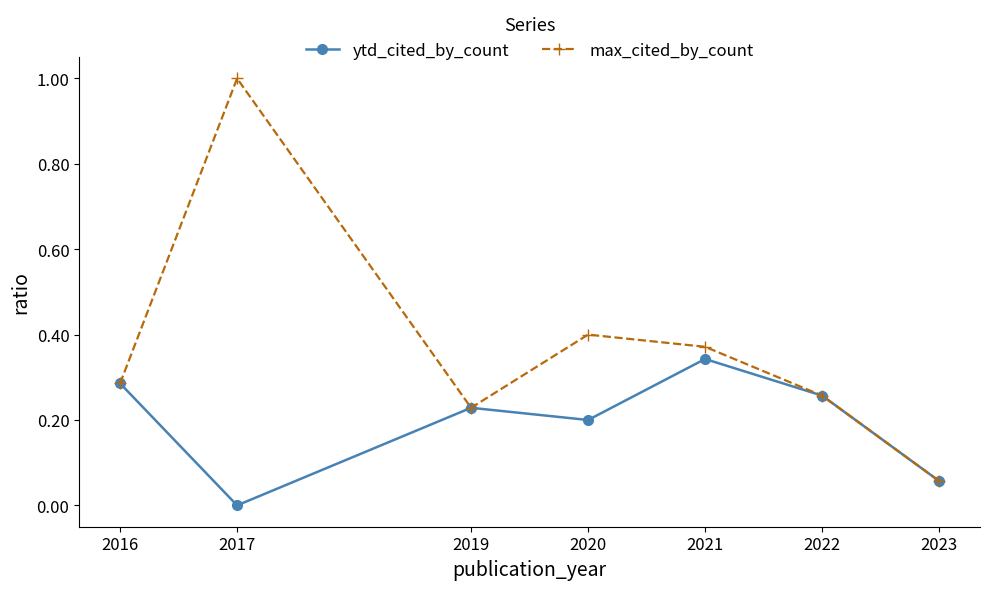

How many data points does each series have?

7